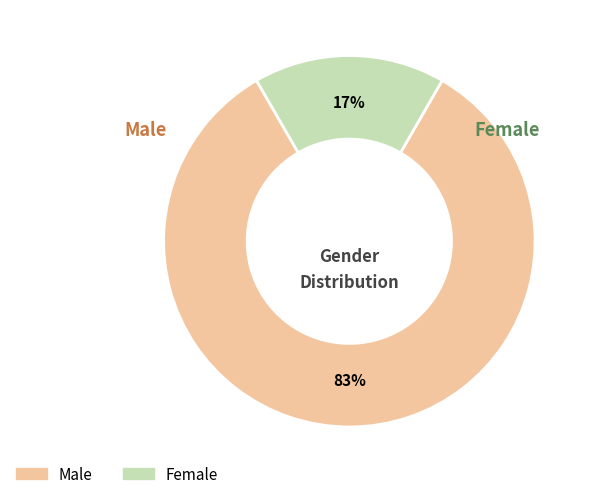

What percentage is the Female slice, to the nearest percent?

17%